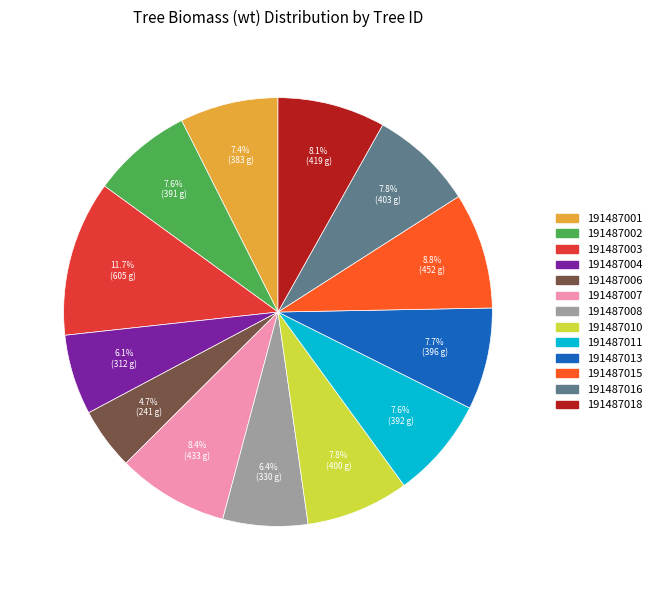

How many slices are in this pie chart?

13